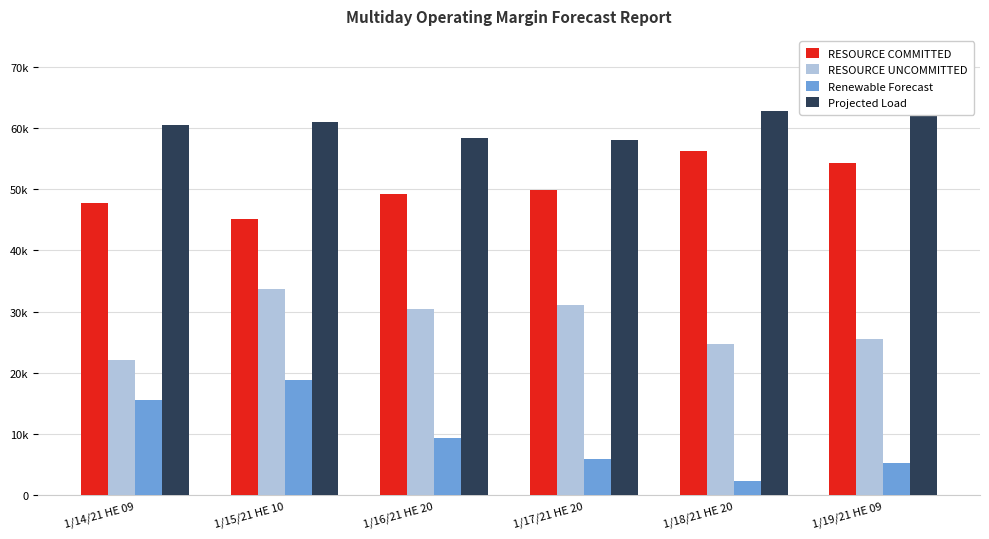

Between 1/15/21 HE 10 and 1/17/21 HE 20, which series saw the biggest shift?

Renewable Forecast